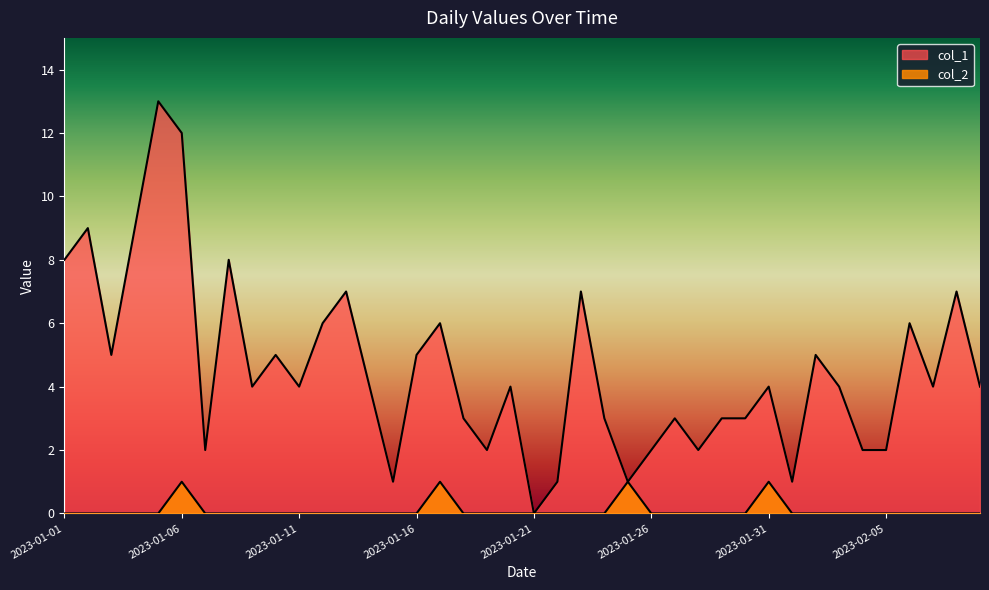

Count the number of categories in the chart.

40